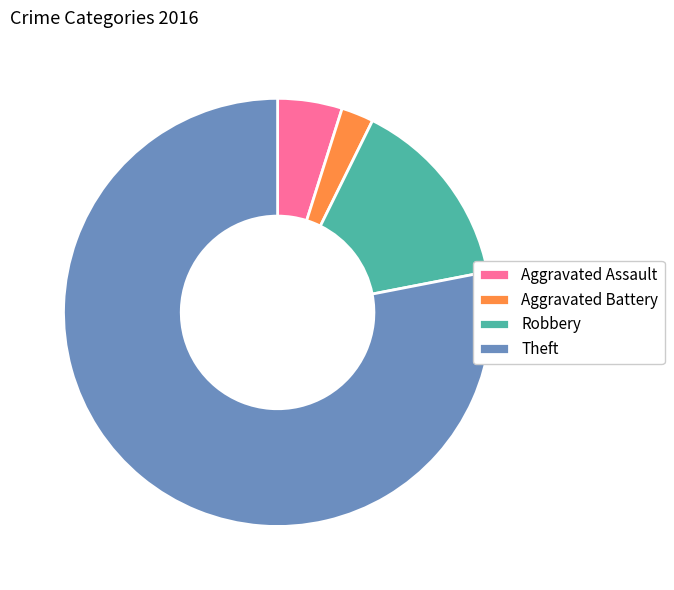

Which has a higher value, Aggravated Battery or Robbery?

Robbery